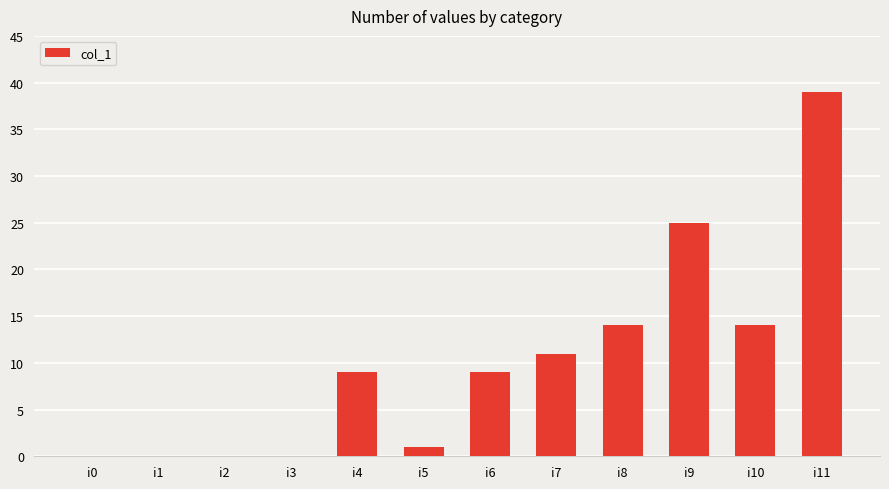

What is the change in value from i5 to i7?

+10